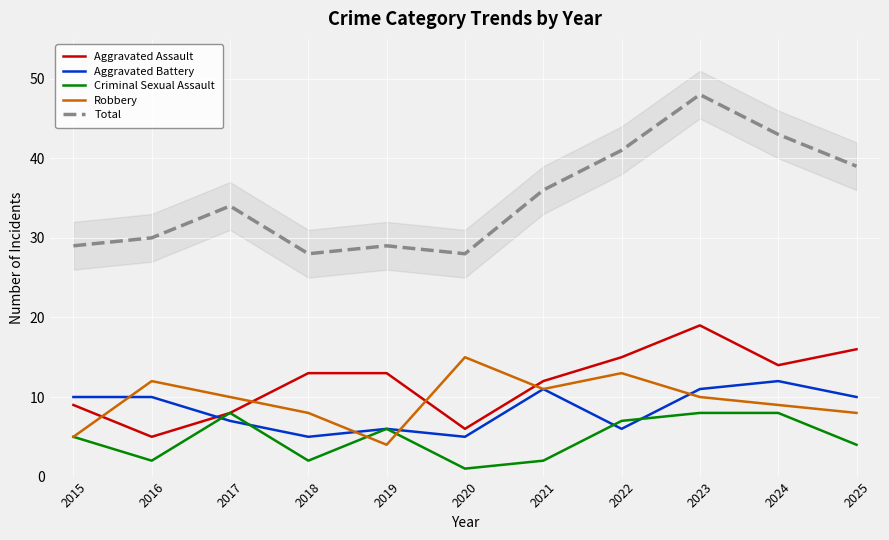

How many lines are shown in the chart?

5